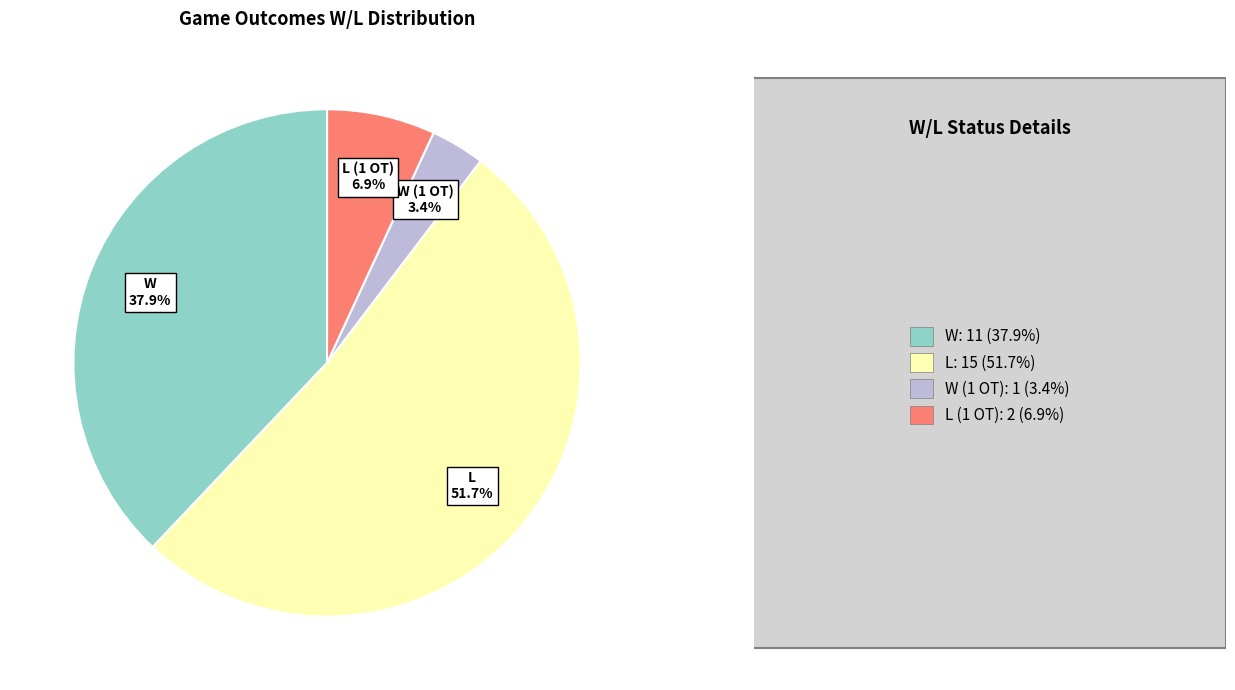

Rank the categories by value from lowest to highest.

W (1 OT), L (1 OT), W, L